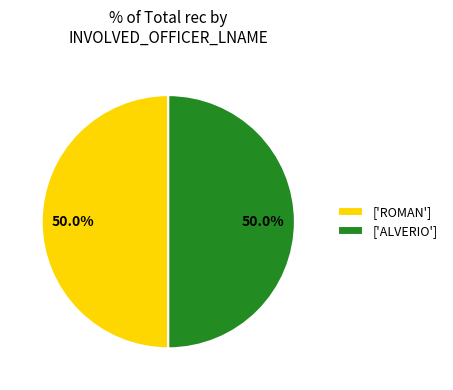

What is the ratio of the value at ['ROMAN'] to the value at ['ALVERIO']?

1.0